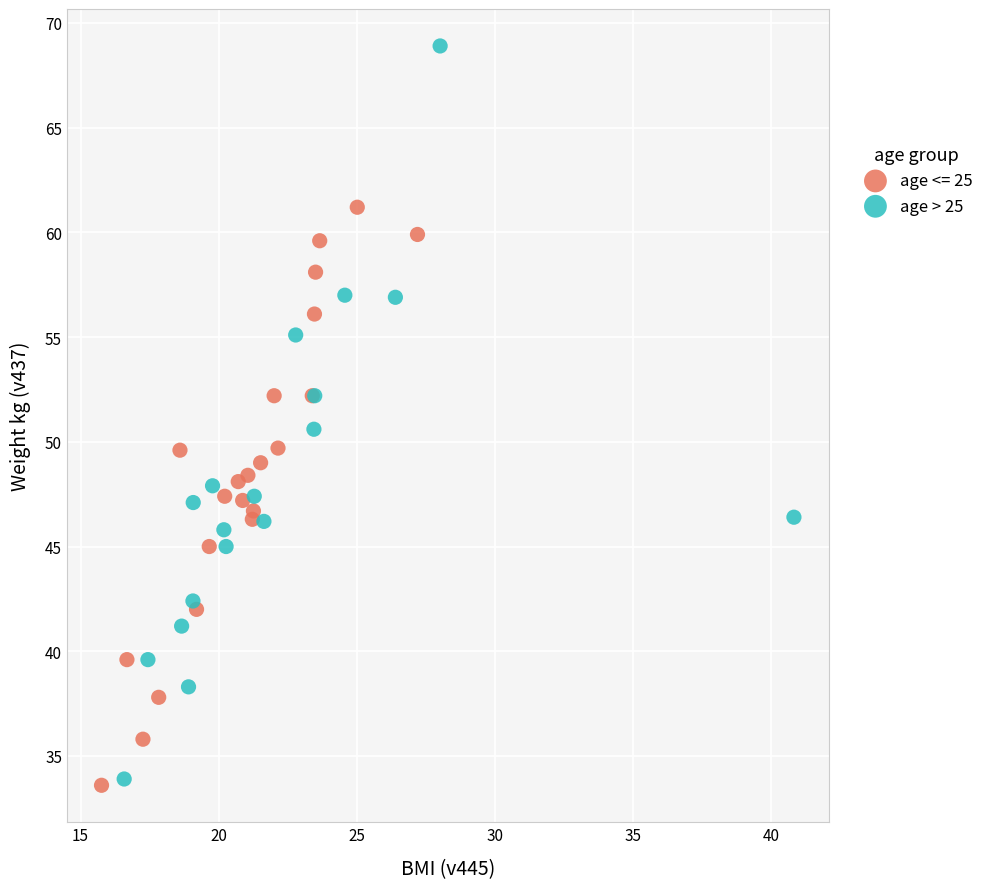

Which series reaches the maximum Y coordinate?

age > 25